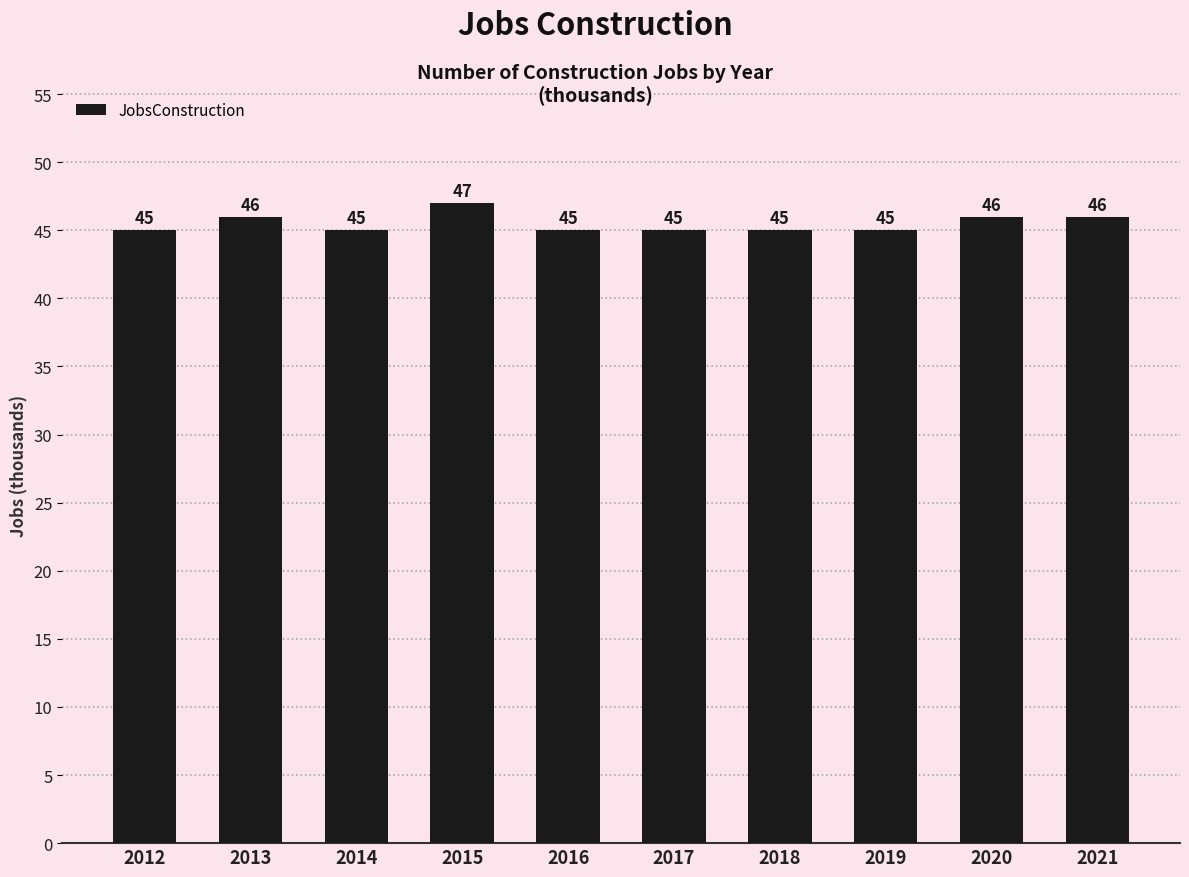

What is the sum of all values?

455